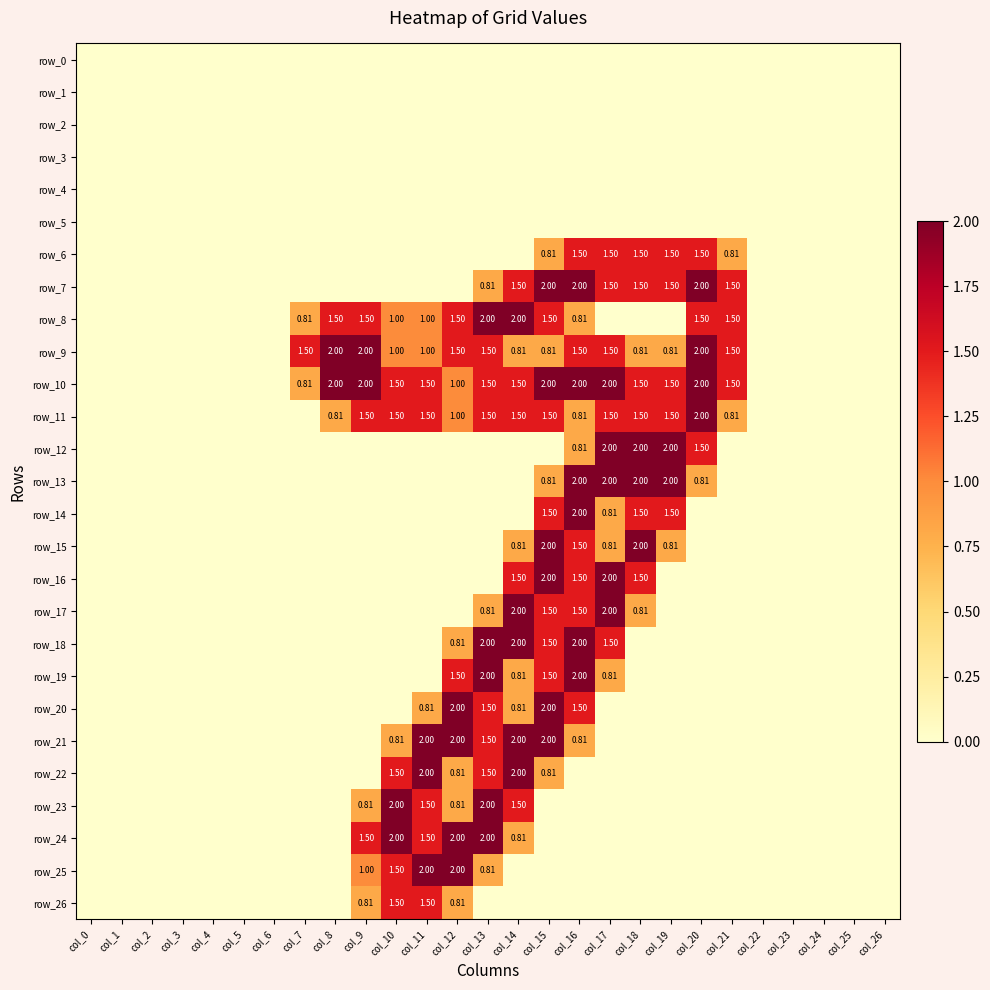

What is the sum of all row_11 values?

18.9